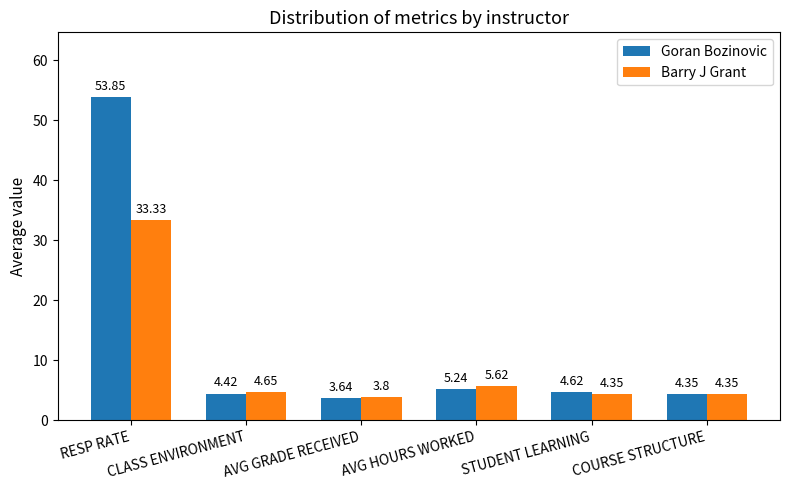

What is the sum of all Barry J Grant values?

56.1